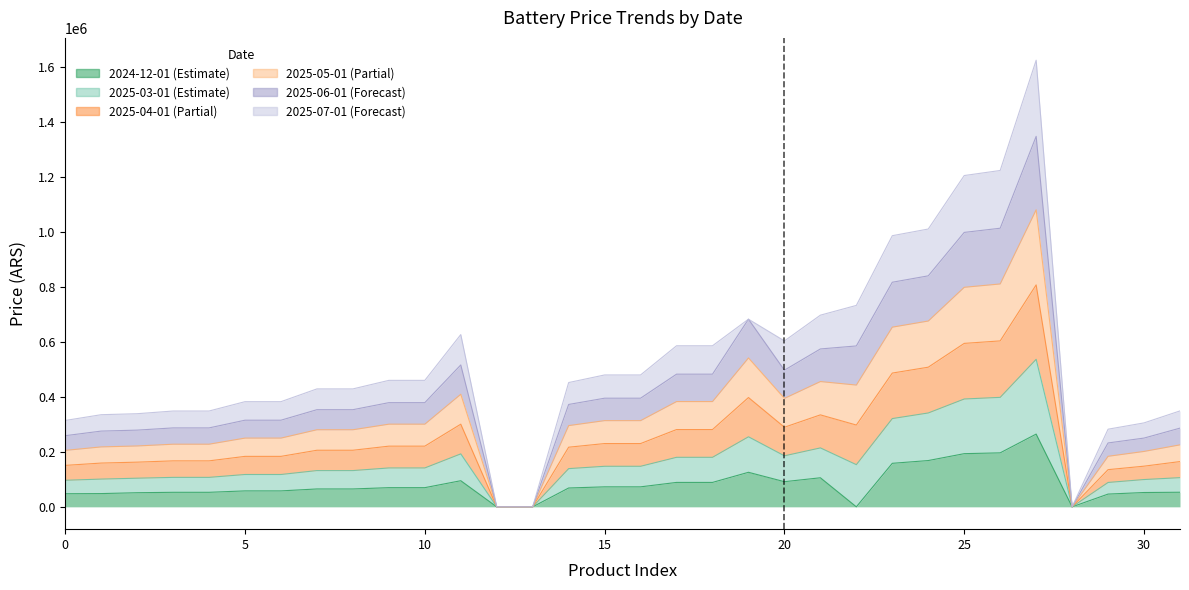

Is it true that 2024-12-01 equals 168266.0 at 21?

False